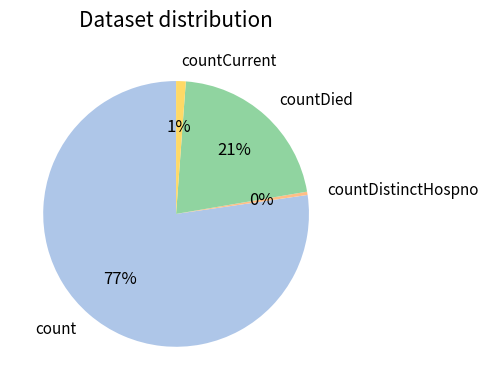

How many slices are in this pie chart?

4